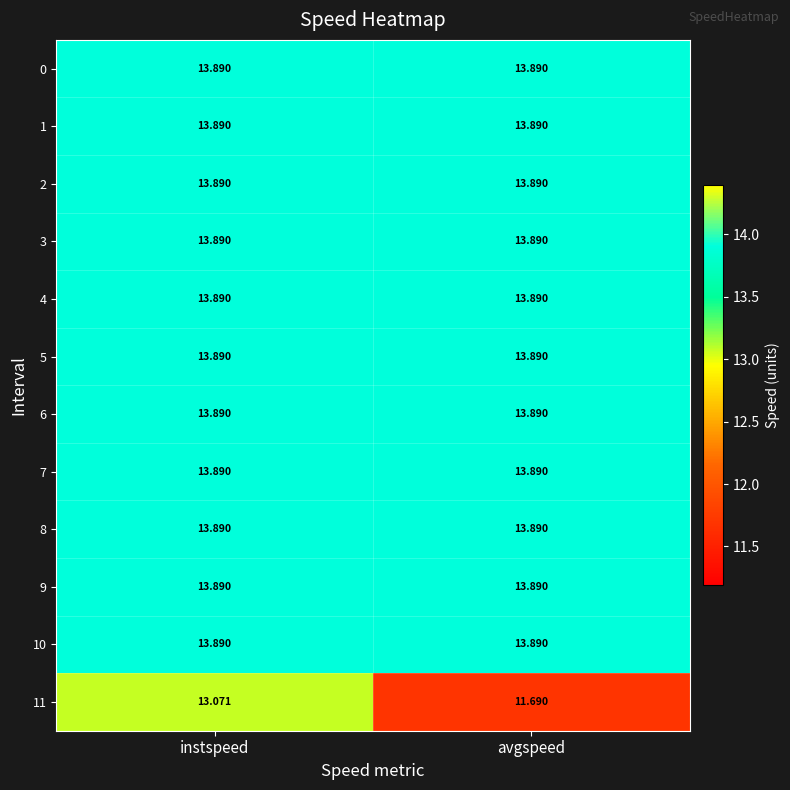

At which category does the chart reach its minimum across all series?

avgspeed